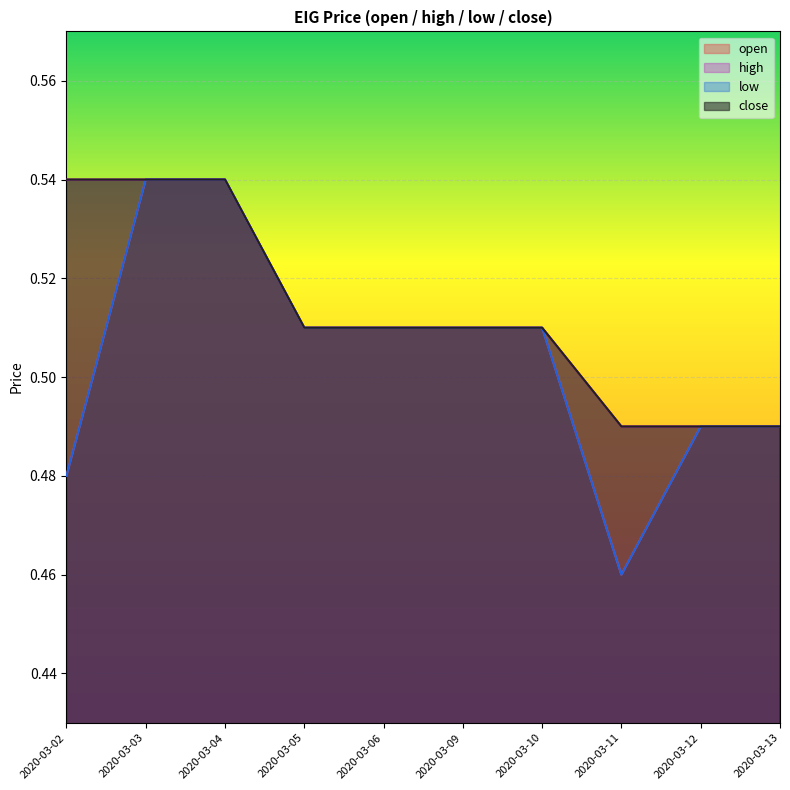

How many lines are shown in the chart?

4